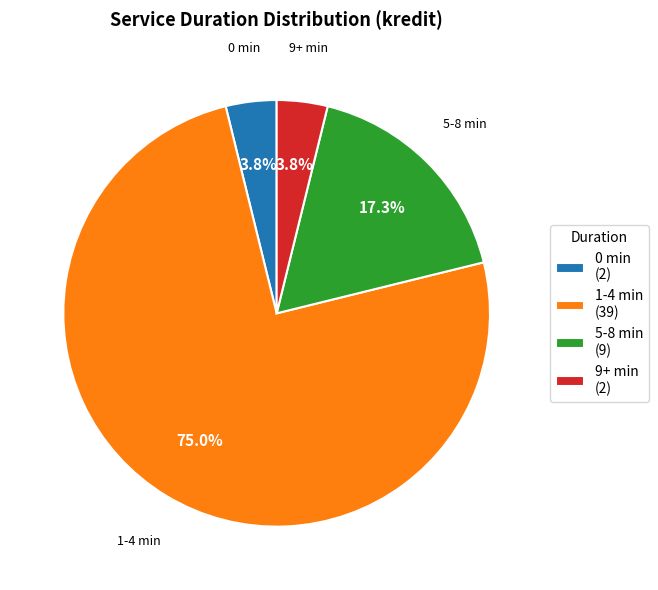

To the nearest percent, what portion does 0 represent?

4%